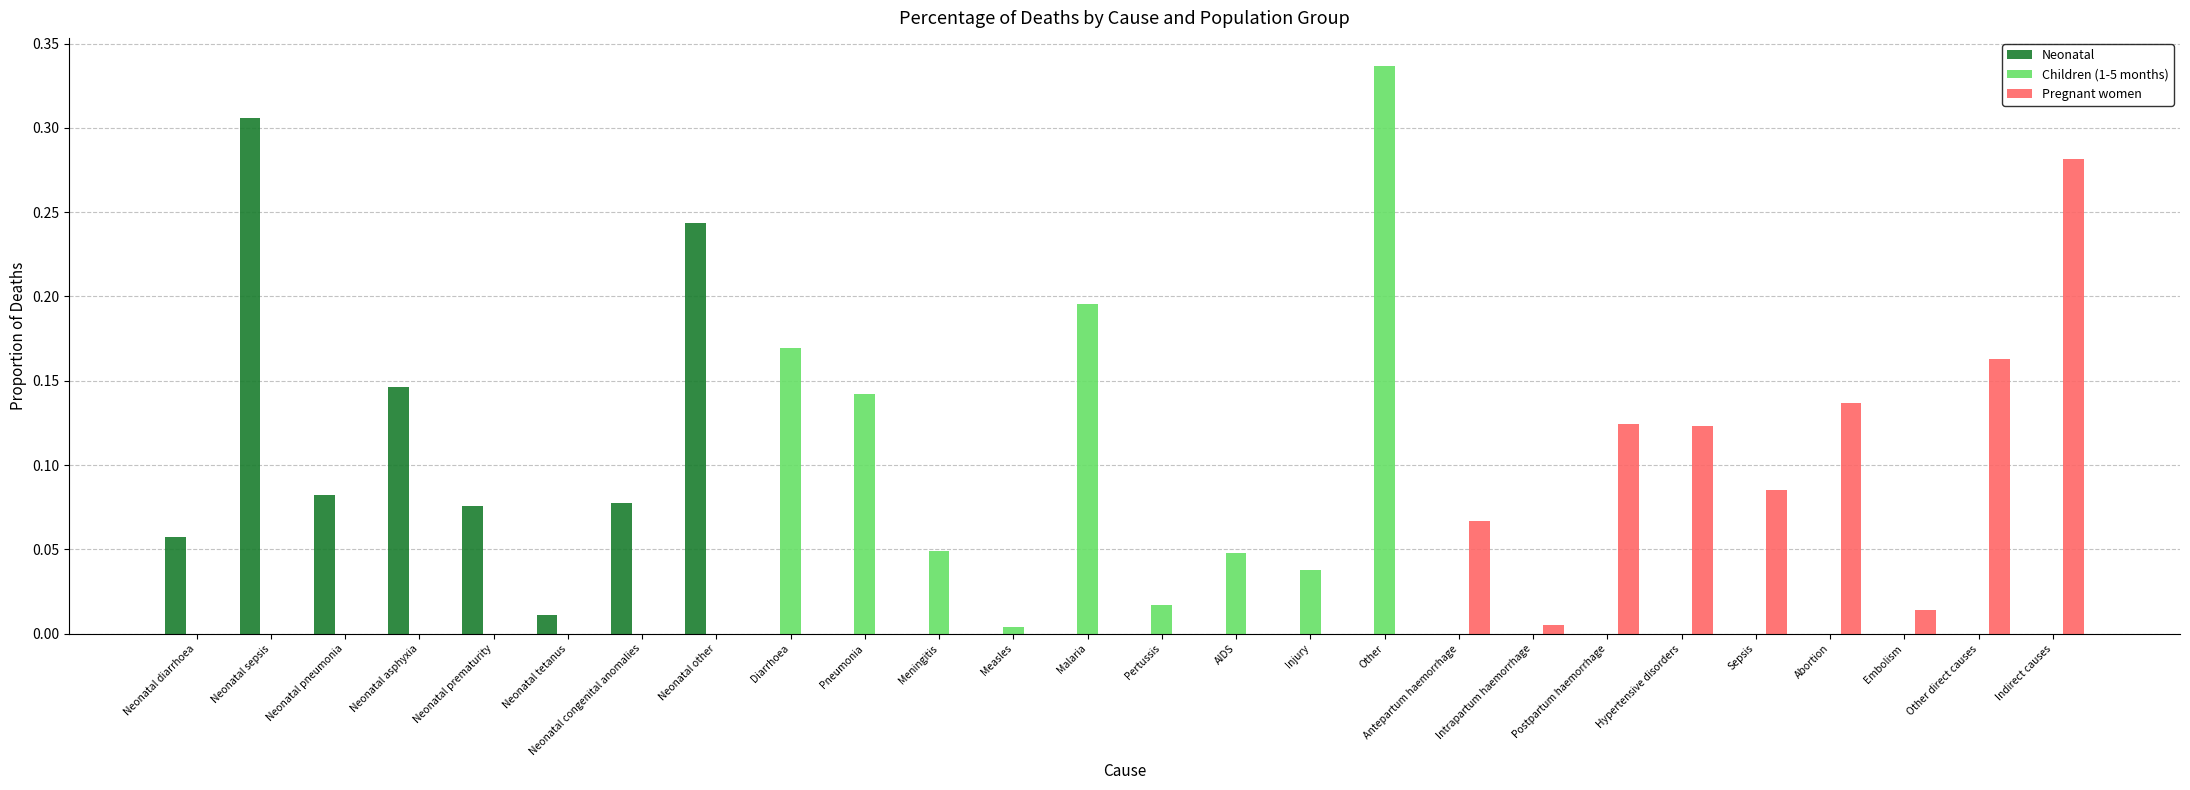

What is the sum of all Pregnant women values?

1.0